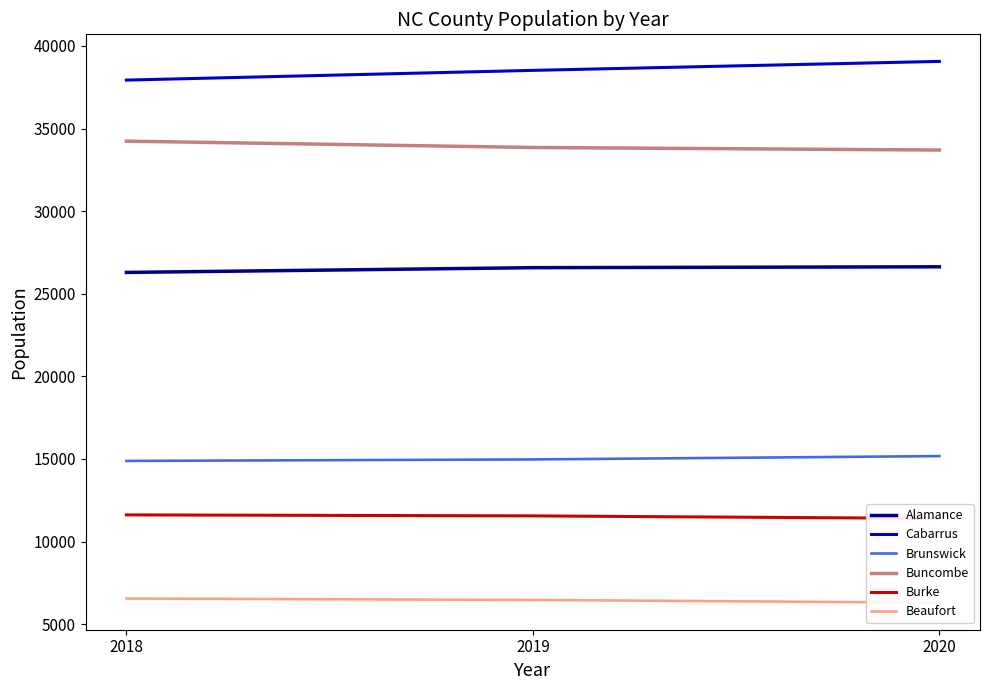

The Buncombe series shows 46313 at 2018. True or false?

False